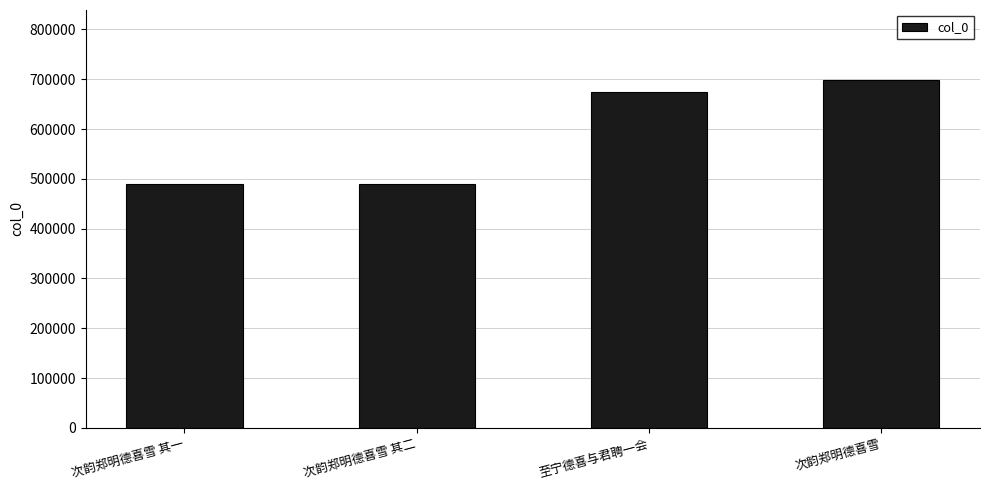

What is the sum of the values at 次韵郑明德喜雪 其一 and 次韵郑明德喜雪?

1189309